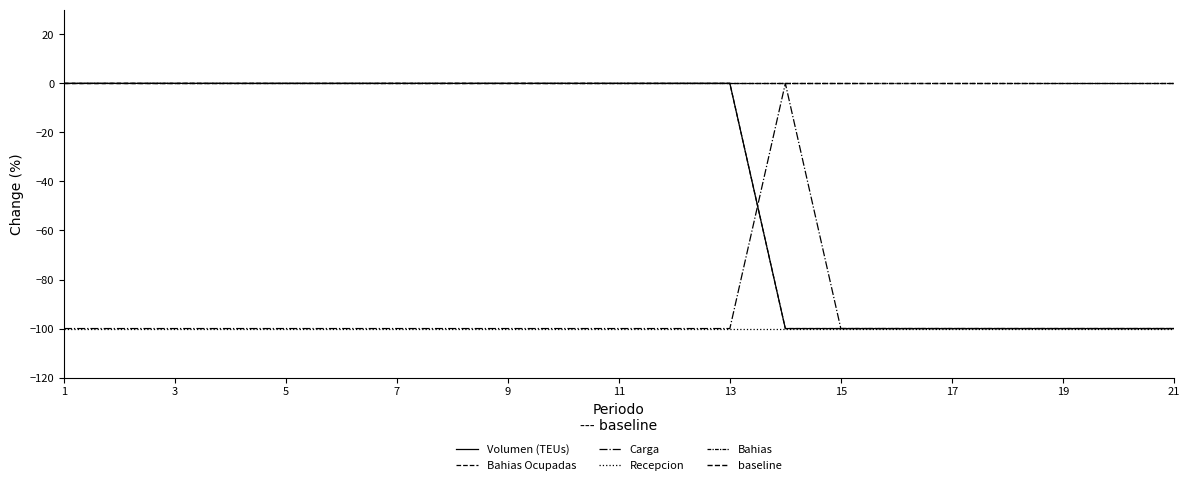

The value of Carga at 21 is -141. True or false?

False